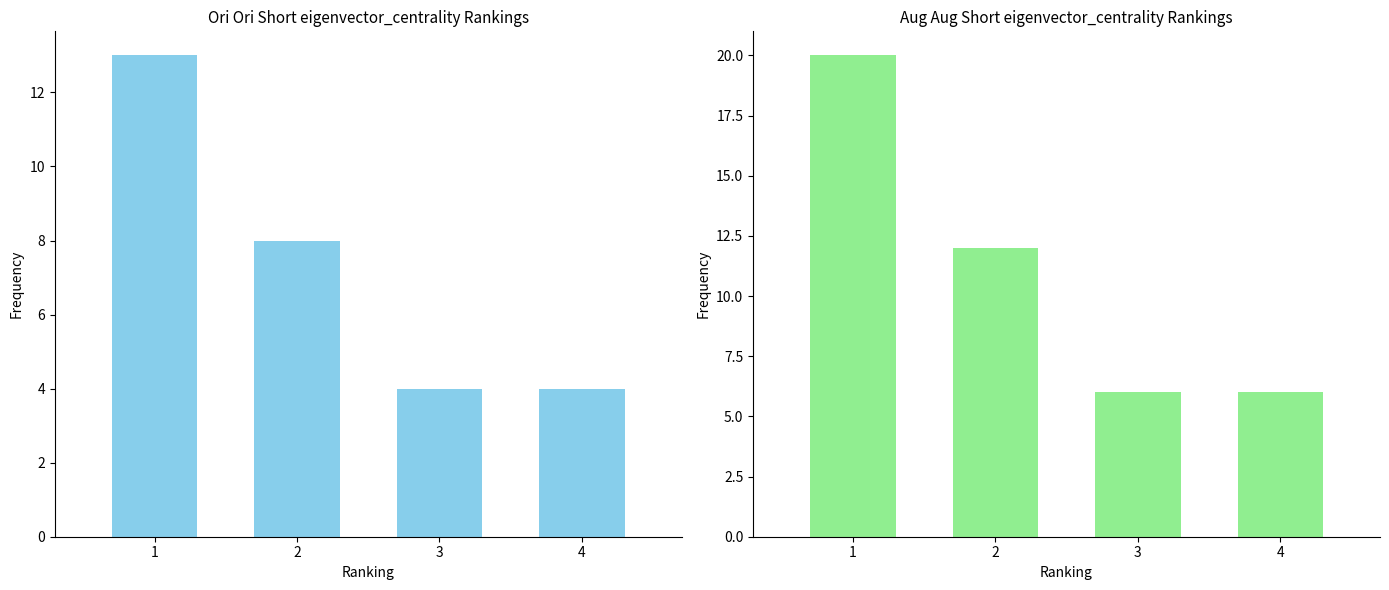

Reading right to left, list all the values displayed in this chart.

Ori eigenvector_centrality: 4=4	3=4	2=8	1=13
Aug eigenvector_centrality: 4=6	3=6	2=12	1=20